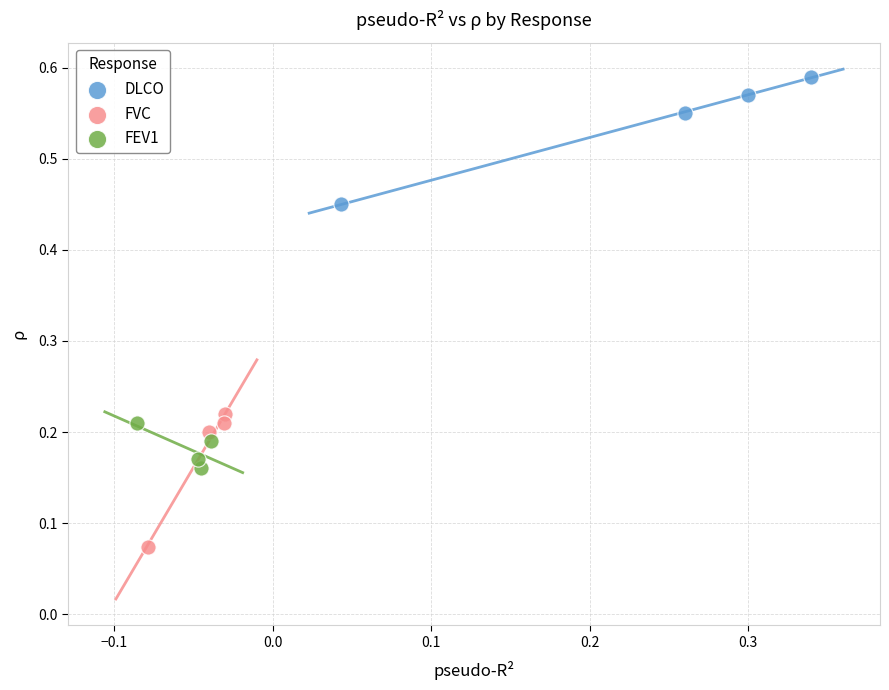

Which series contains the highest Y value?

DLCO